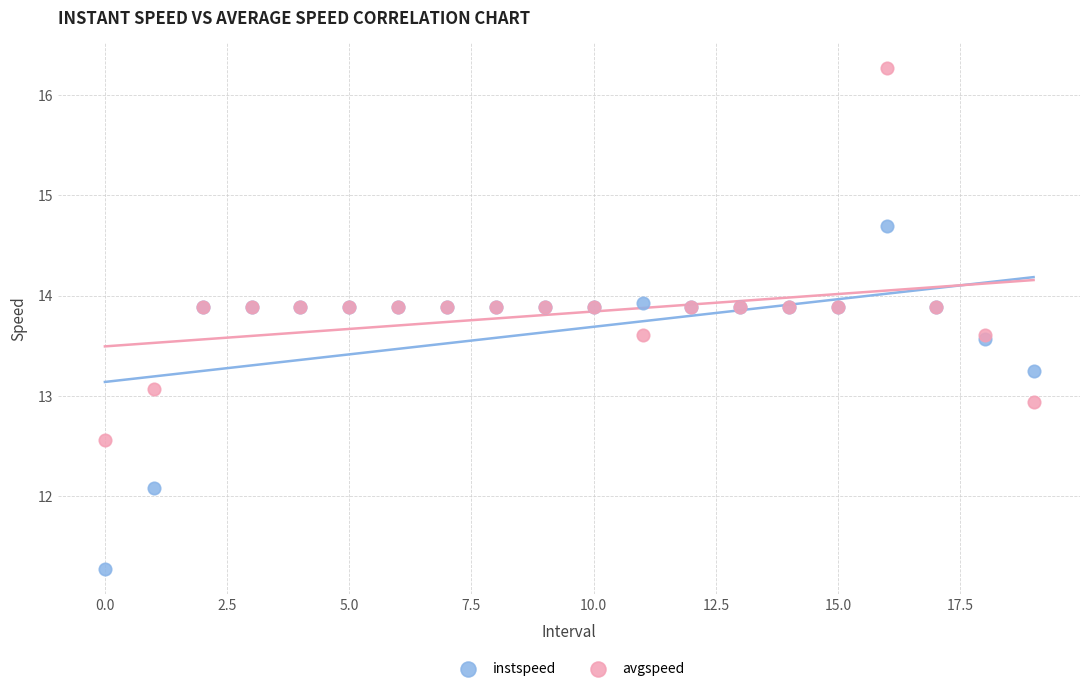

Which series has the widest spread of Y values?

avgspeed